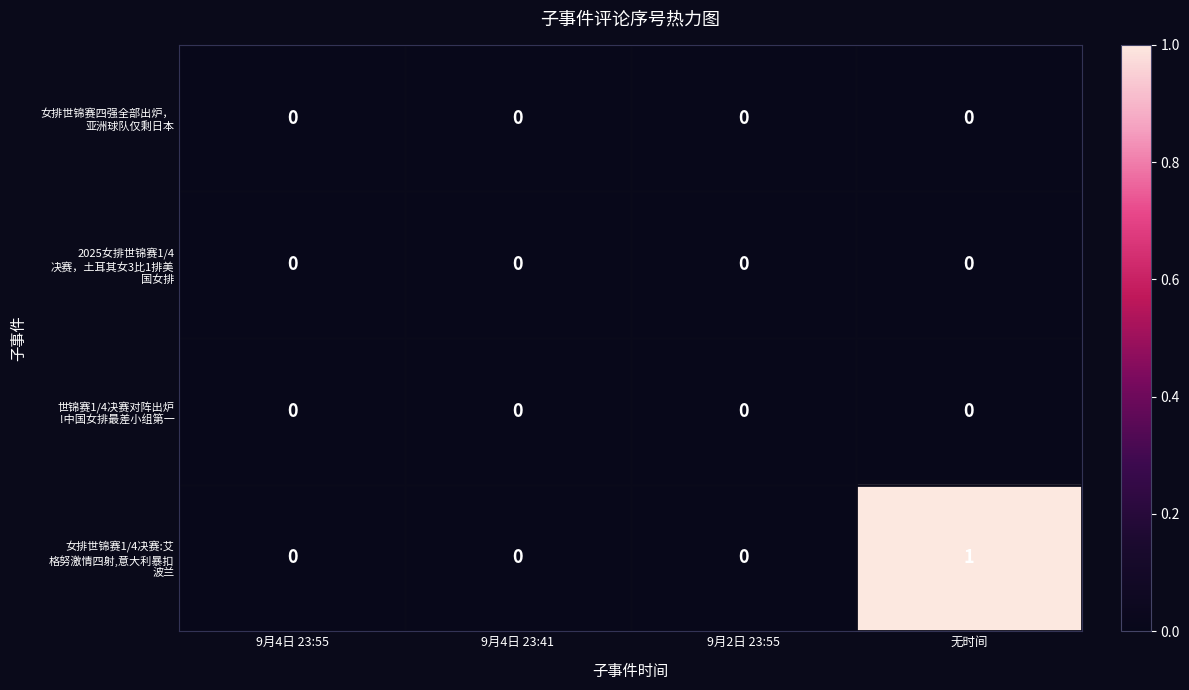

At which category is the sum across all series the highest?

无时间